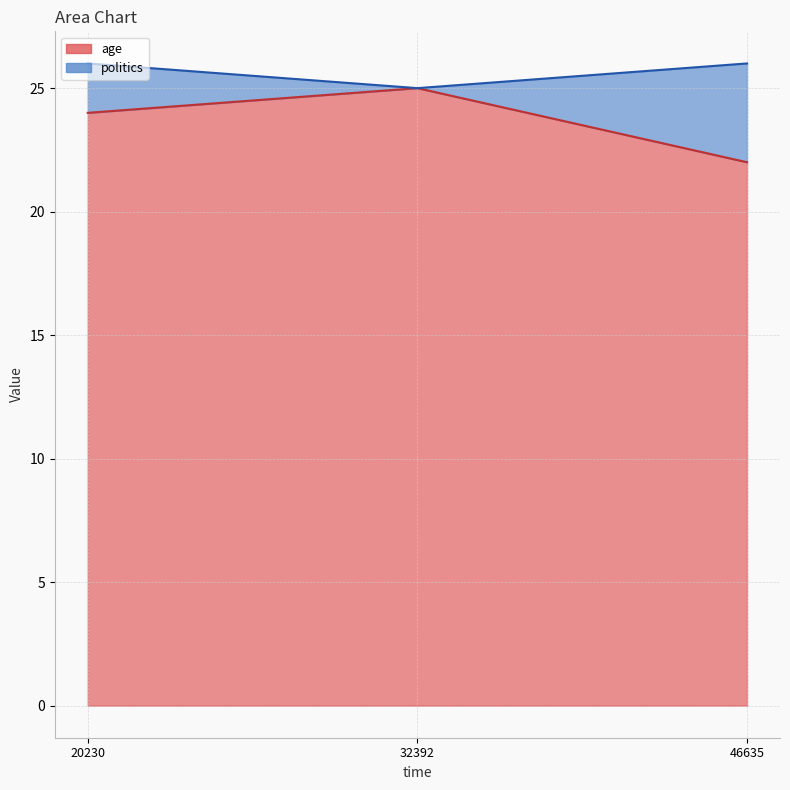

Does the chart display data point markers on the line(s)?

No